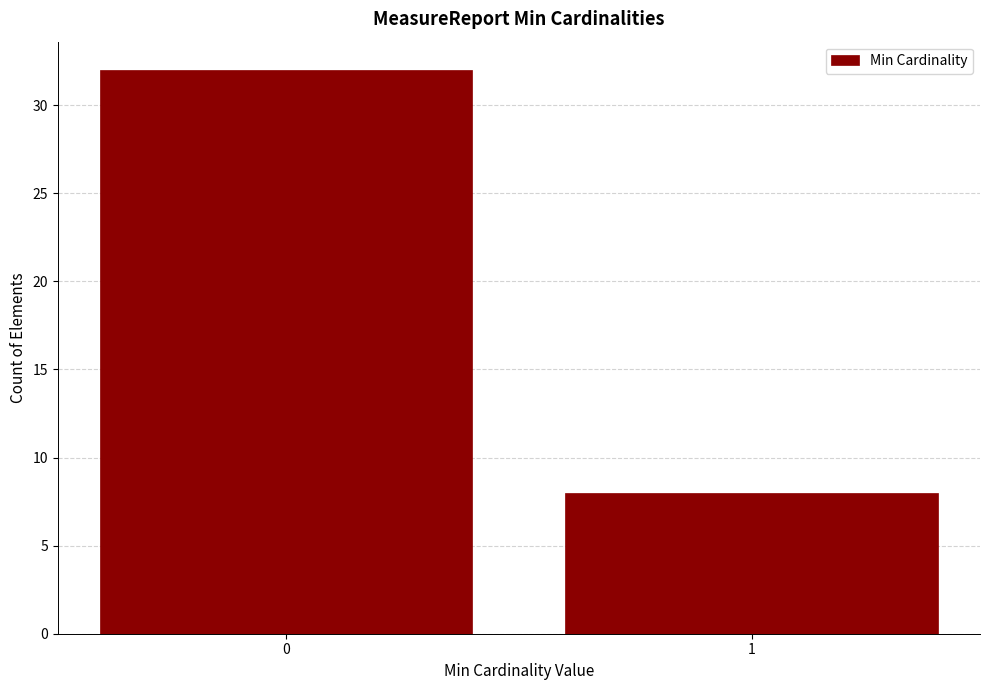

Reading left to right, transcribe all the data shown in this chart.

0=32	1=8